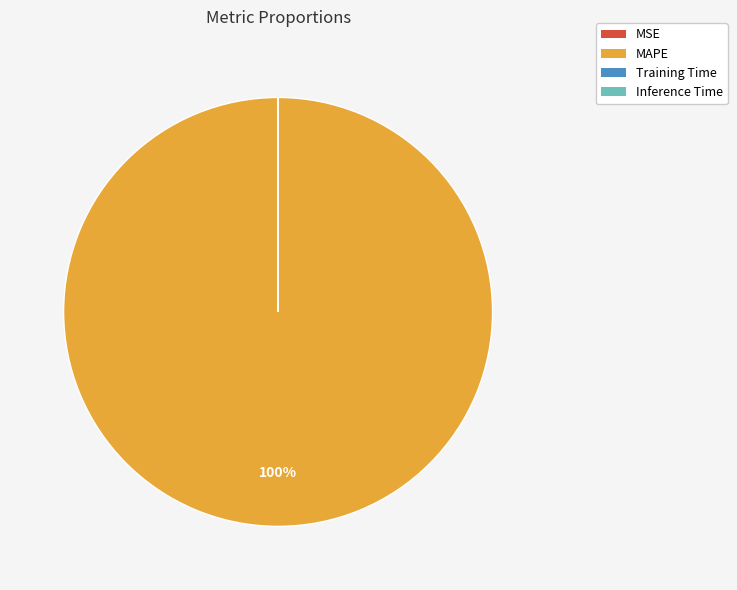

True or false: MAPE accounts for 100% of the total.

True